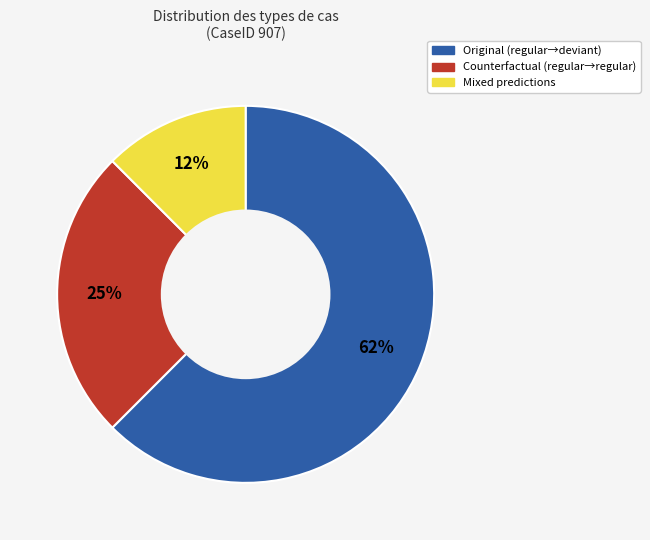

To the nearest percent, what is the average slice percentage?

33%